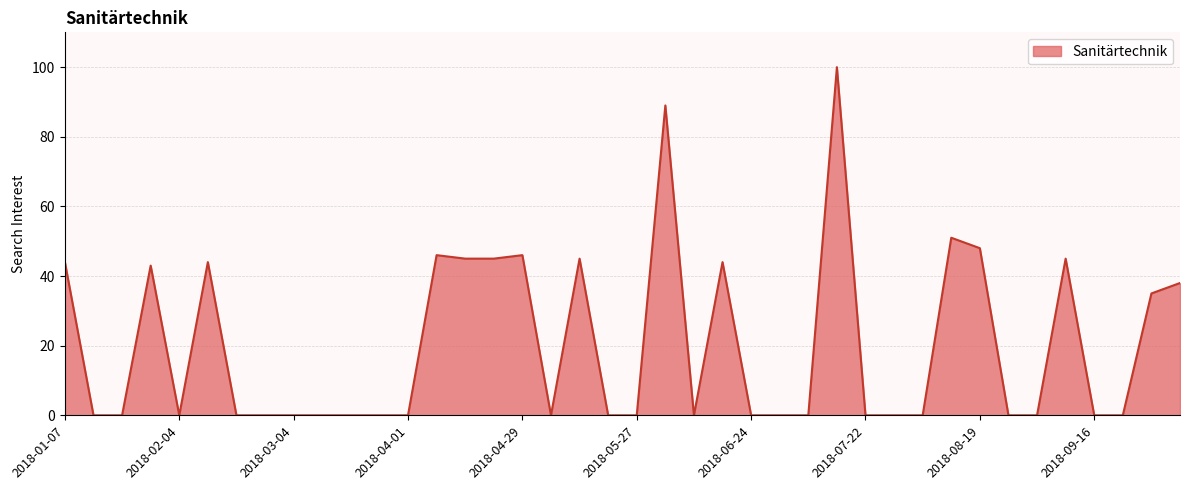

How many lines are shown in the chart?

1